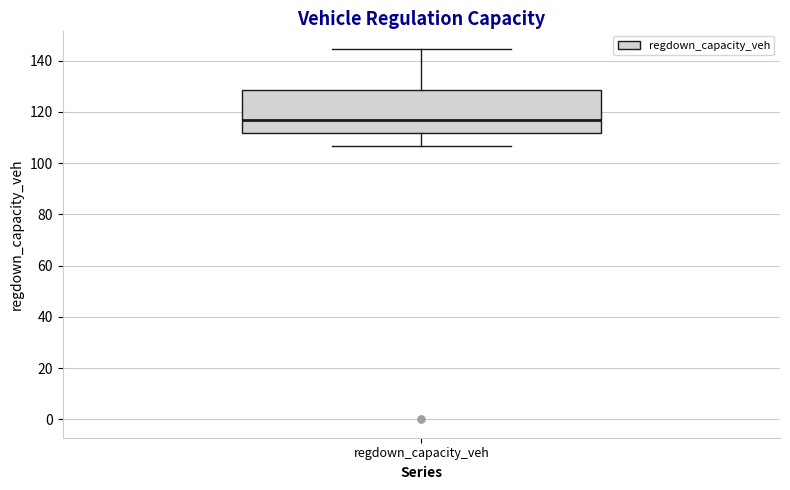

Where is the upper edge of the box for regdown_capacity_veh on the y-axis? The values are not printed on the chart, so give them approximately, as read against the axis.

128